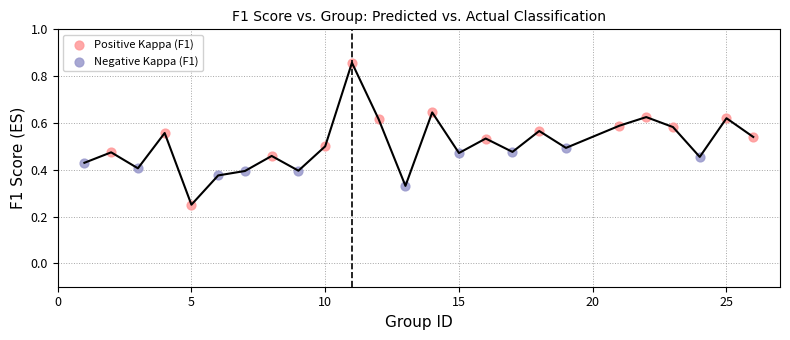

Which series has the widest spread of Y values?

Positive Kappa (F1)